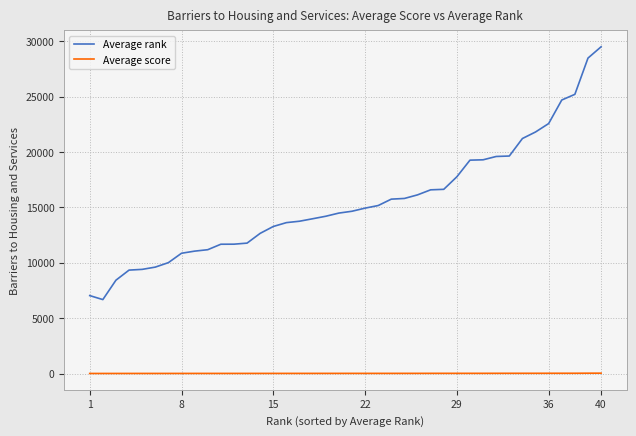

Which series has the widest spread of values?

Average rank